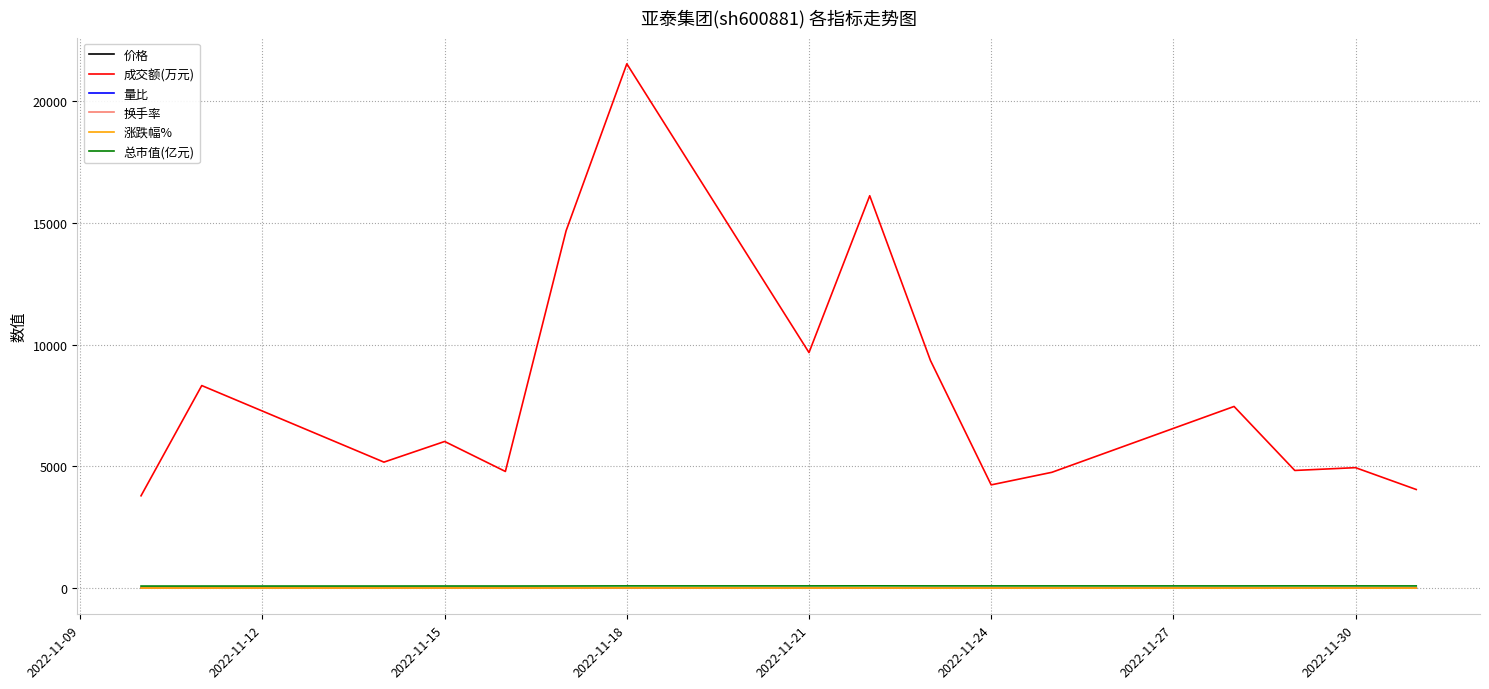

True or false: 成交额(万元) and 价格 intersect in this chart.

False